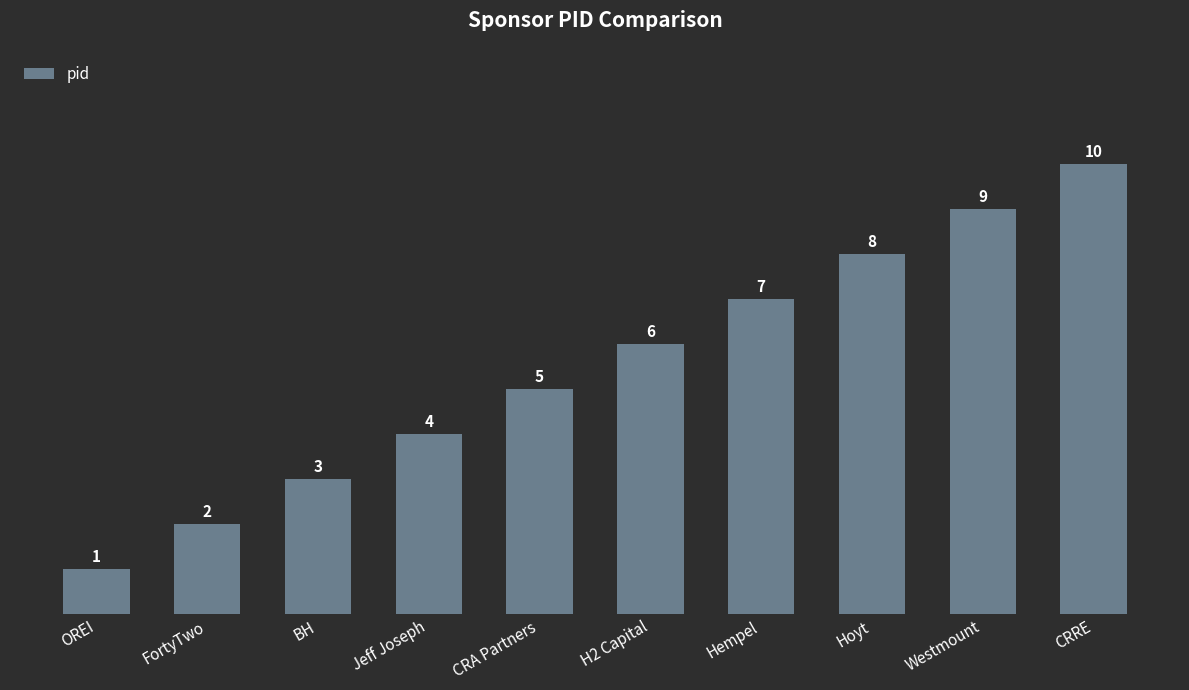

True or false: the data shows 3 at FortyTwo.

False